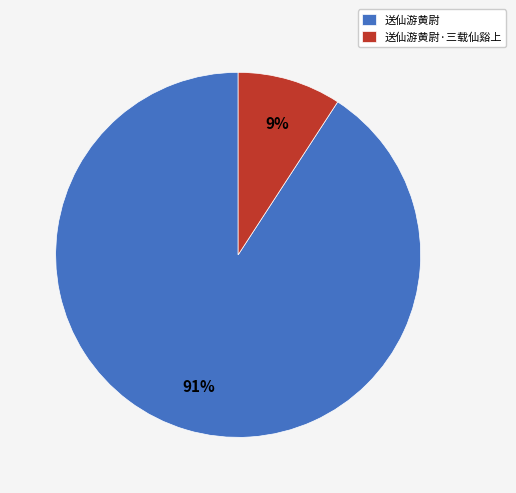

True or false: 送仙游黄尉 accounts for 99% of the total.

False